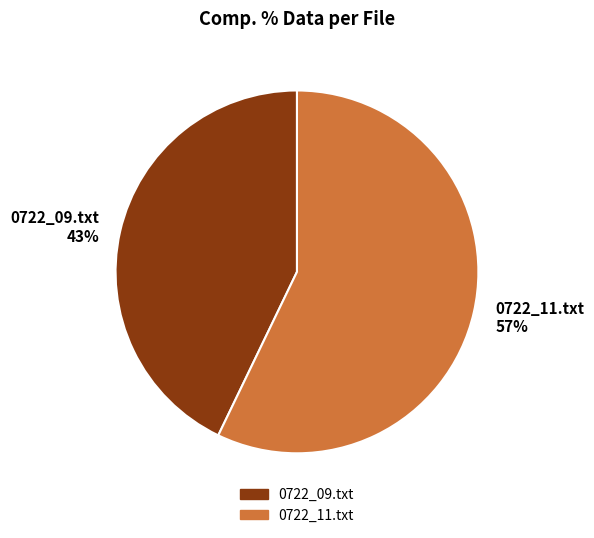

To the nearest percent, what portion does 0722_09.txt represent?

43%